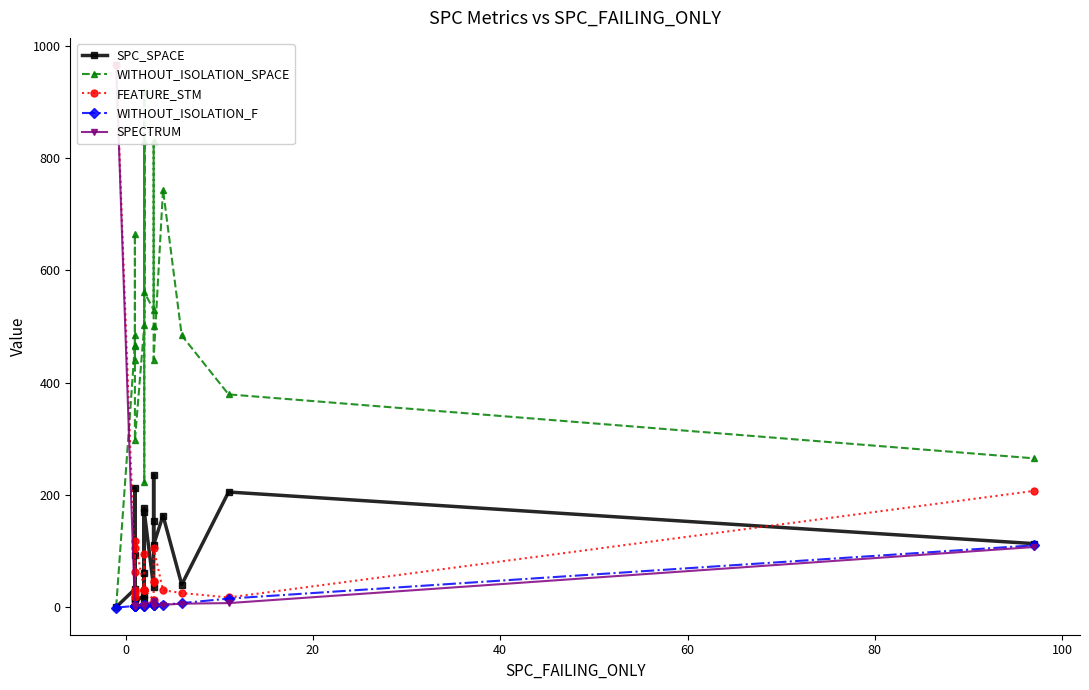

True or false: FEATURE_STM and WITHOUT_ISOLATION_F cross at least once.

False